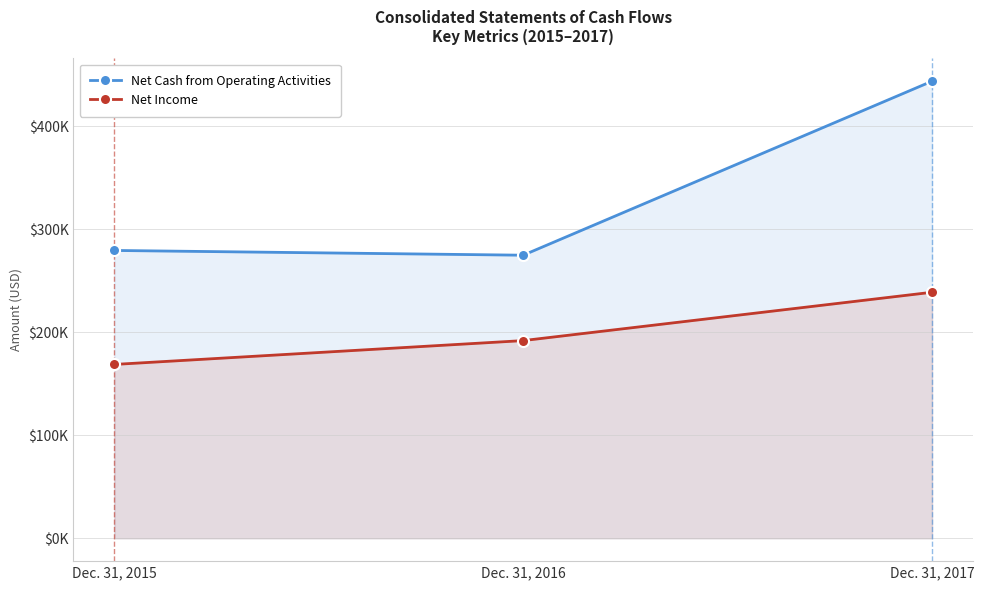

Which label corresponds to the smallest value in the chart?

Dec. 31, 2015